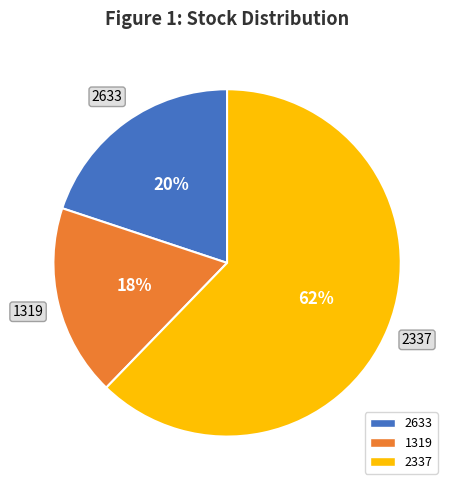

What percentage is the 2633 slice, to the nearest percent?

20%